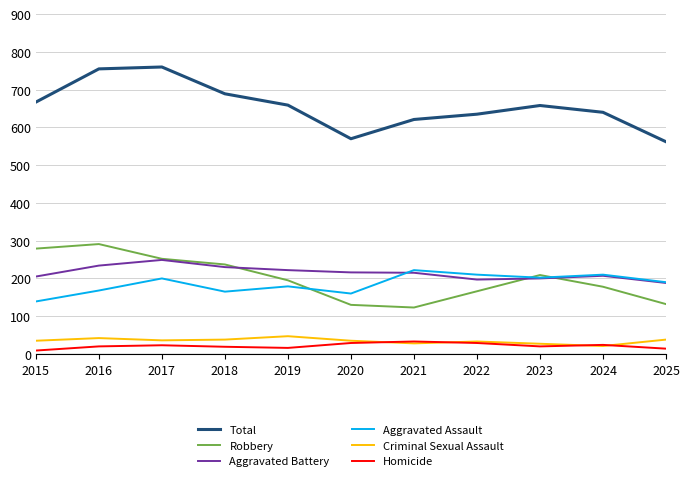

What is the maximum value for Homicide?

33